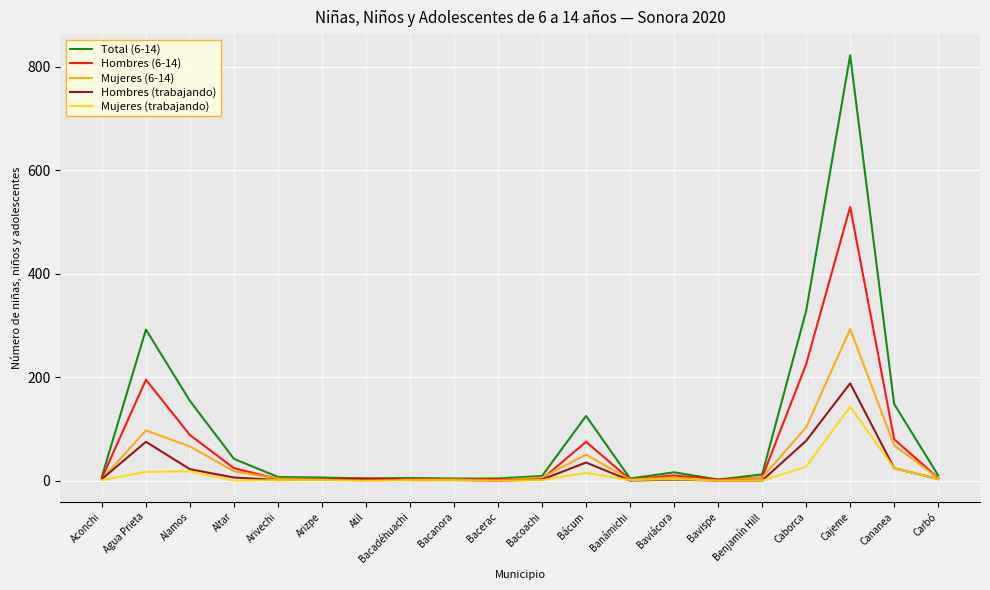

List the series in order of their peak value, highest first.

Total (6-14), Hombres (6-14), Mujeres (6-14), Hombres (trabajando), Mujeres (trabajando)